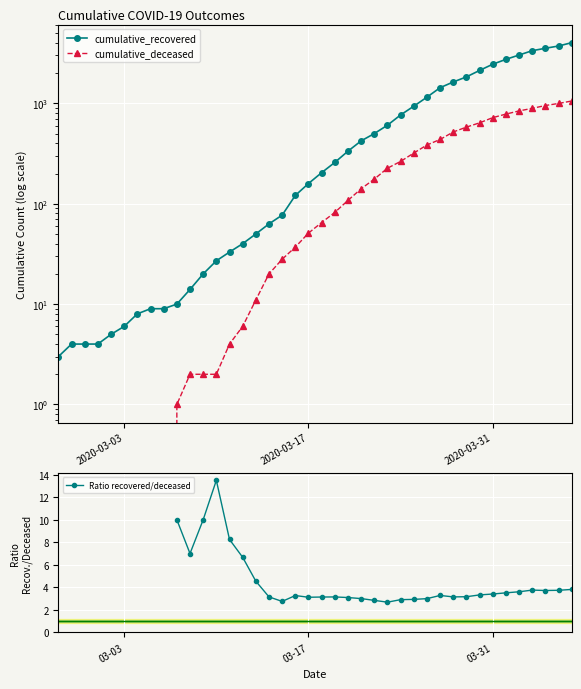

The value of cumulative_recovered at 22 is 124.2. True or false?

False